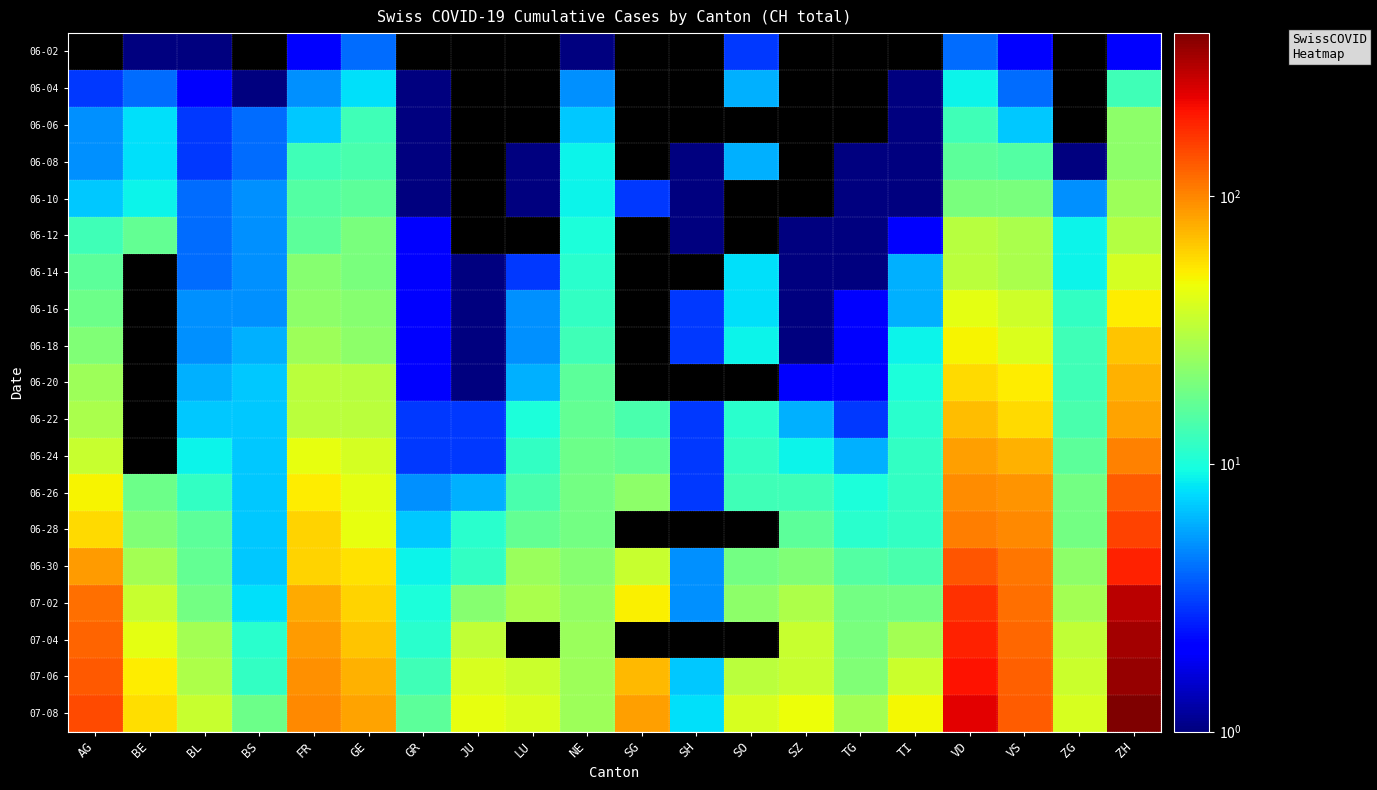

Count the number of data series in this chart.

19